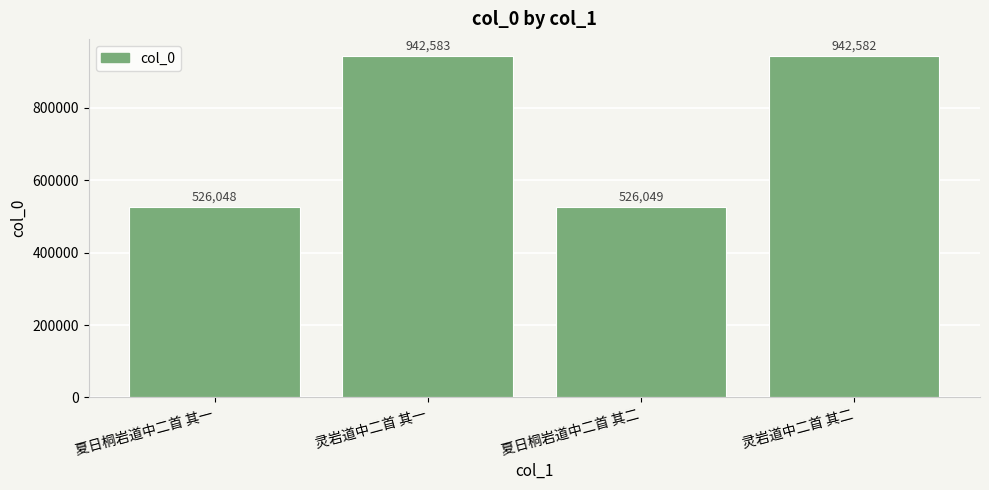

Does the chart contain any negative values?

No